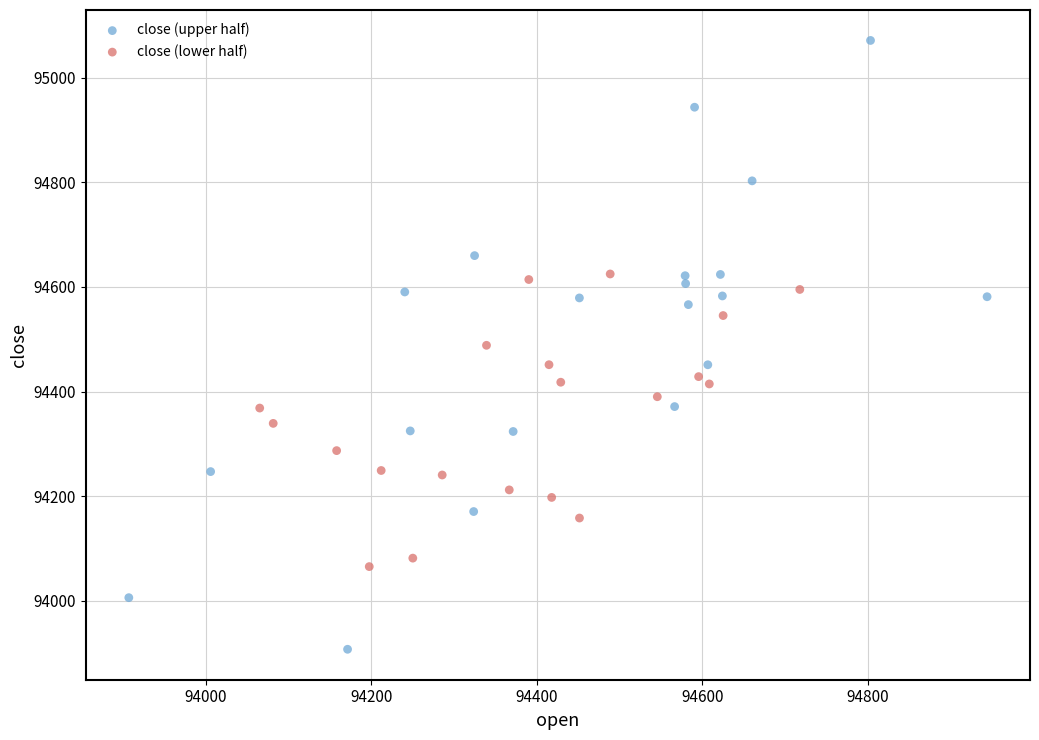

What are all the series names shown in the legend?

close (upper half), close (lower half)